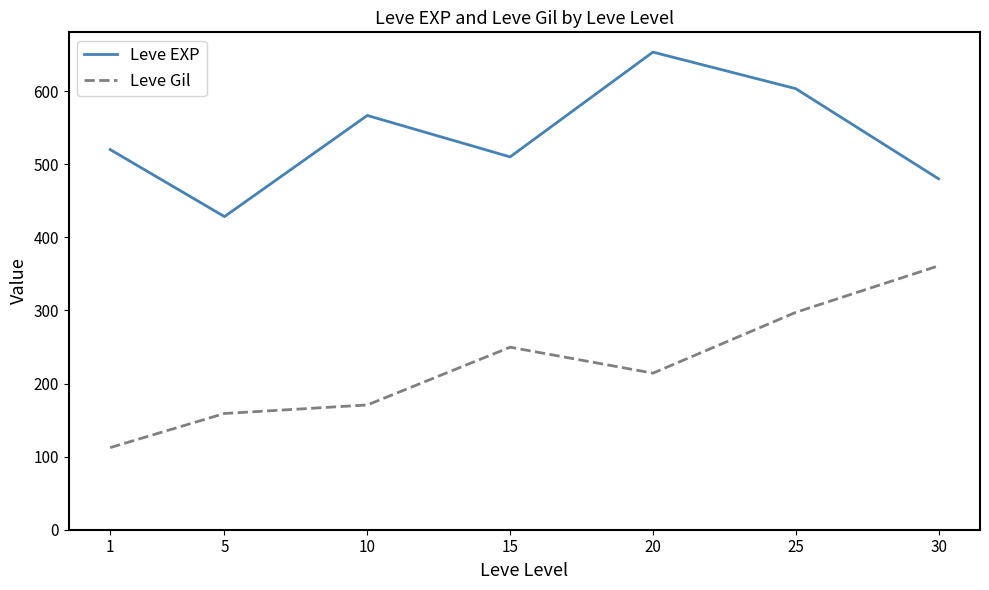

How many lines are shown in the chart?

2